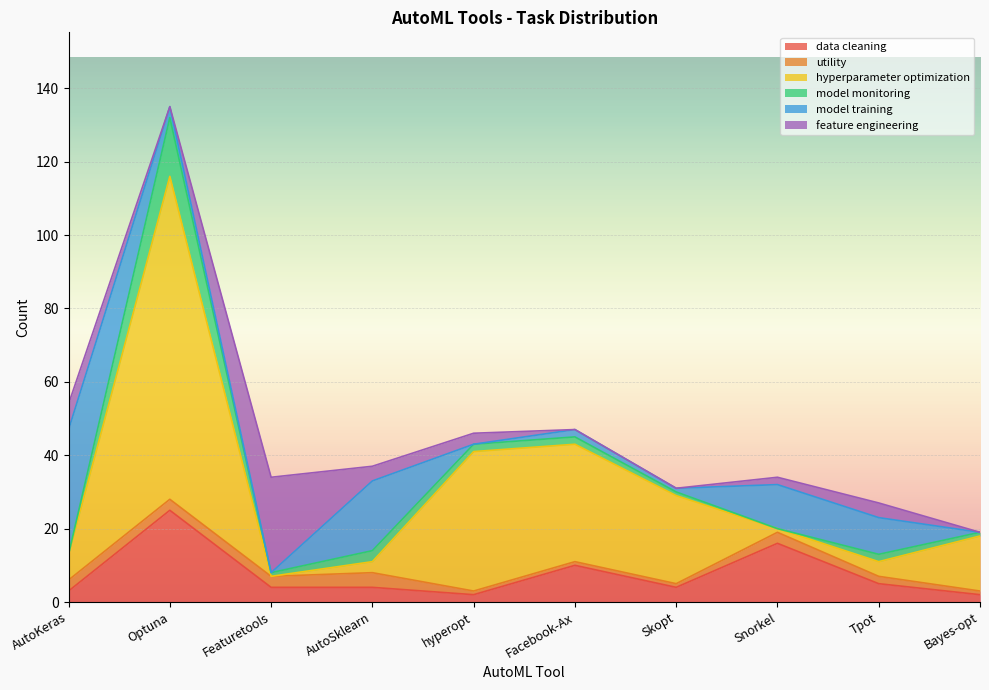

The value of hyperparameter optimization at hyperopt is 38. True or false?

True